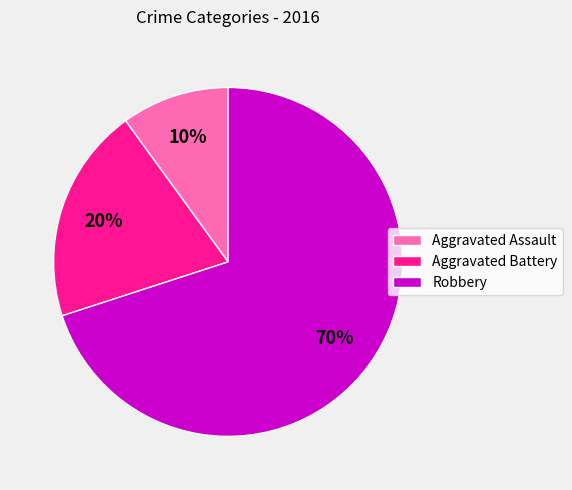

Which category has the biggest portion of the pie?

Robbery